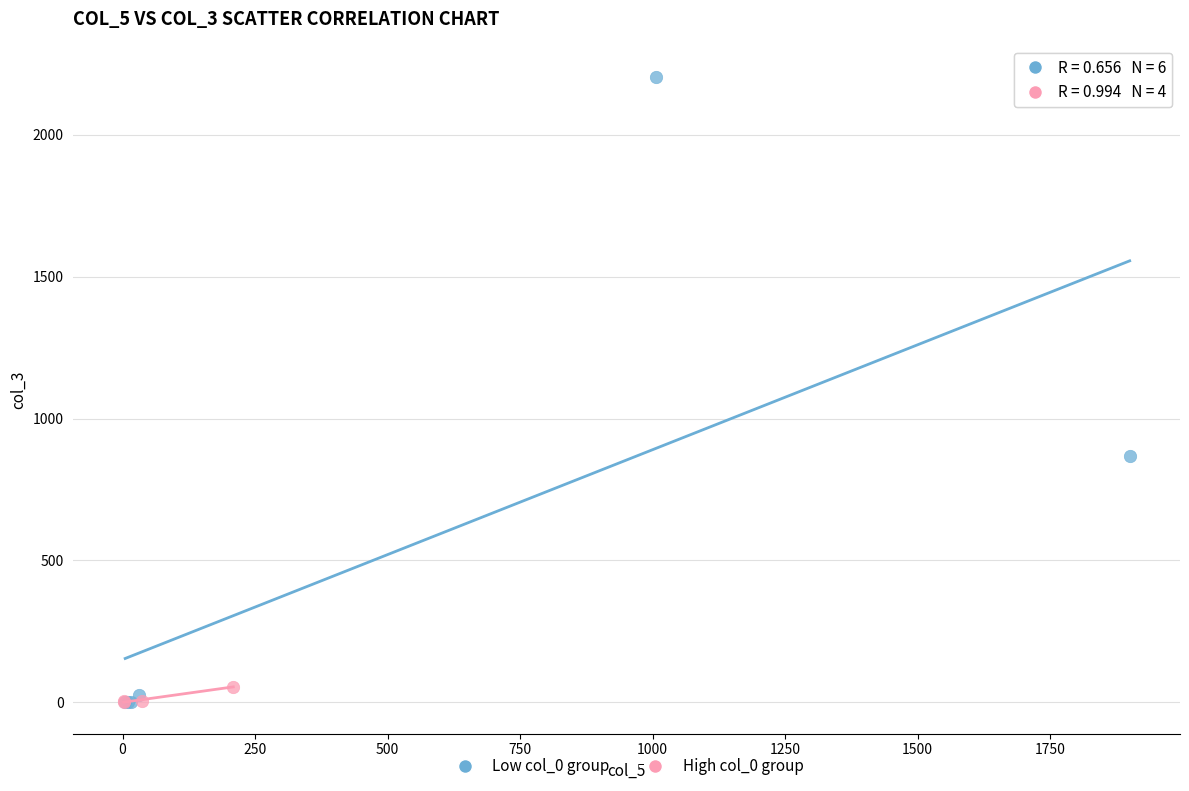

Which series has the widest spread of Y values?

Low col_0 group